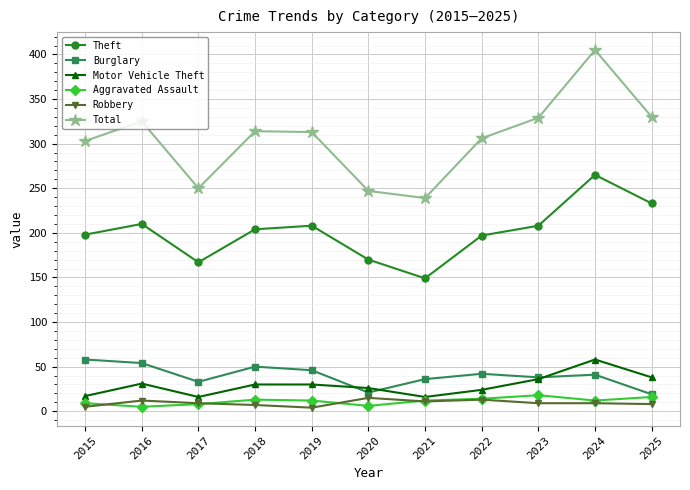

What is the difference between the maximum and minimum values in the Robbery series?

11